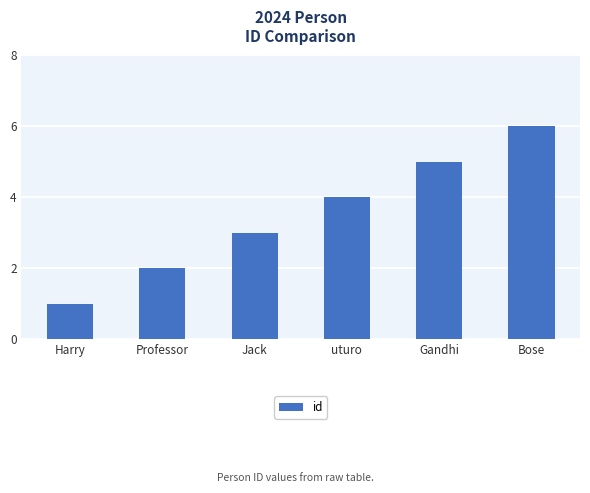

Reading left to right, what are all the values shown in this chart?

Harry=1	Professor=2	Jack=3	uturo=4	Gandhi=5	Bose=6